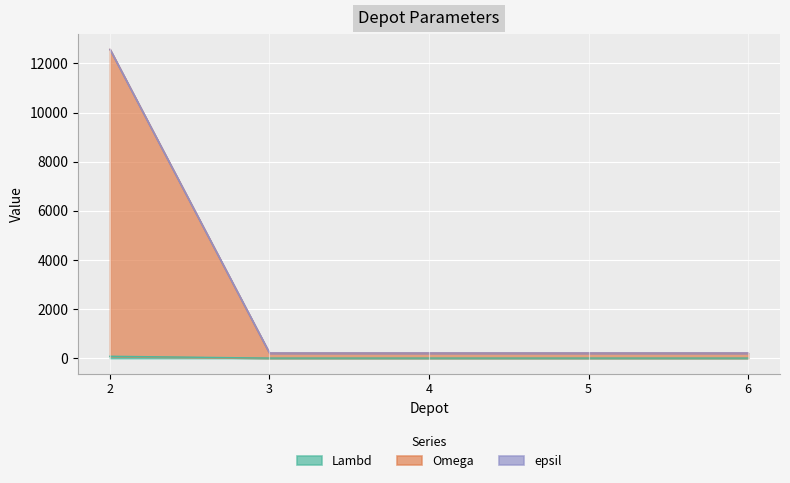

Which category has the lowest value in the epsil series?

3